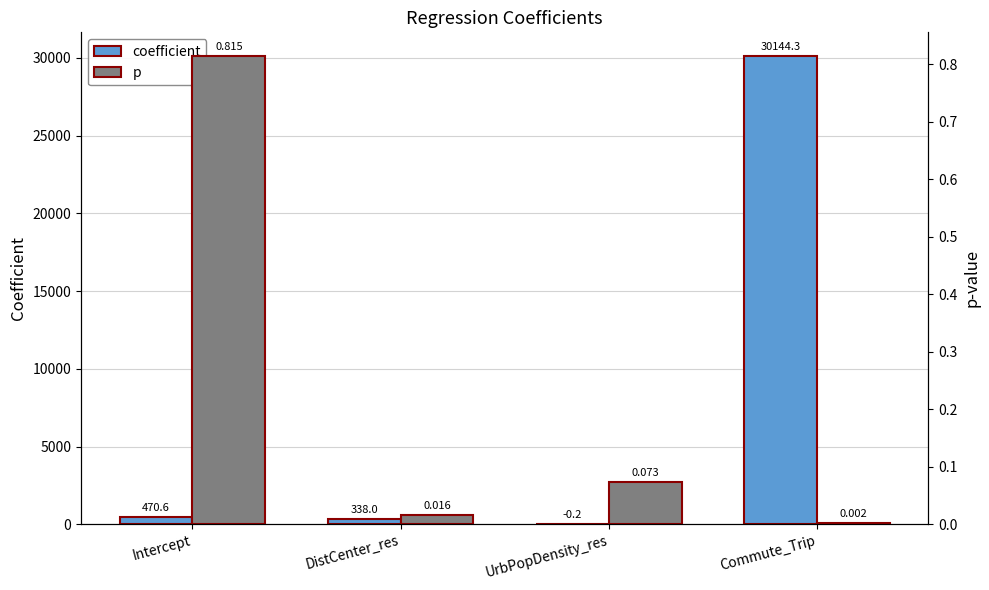

Which has a higher value, Commute_Trip or DistCenter_res?

Commute_Trip